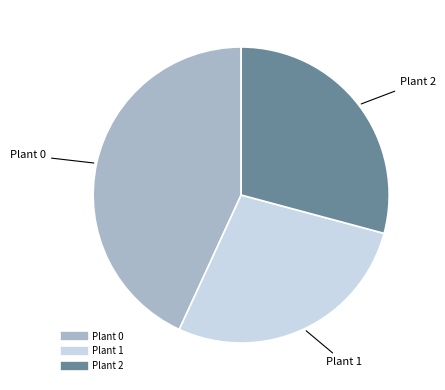

Is the sum of Plant 0 and Plant 1 greater than half?

Yes